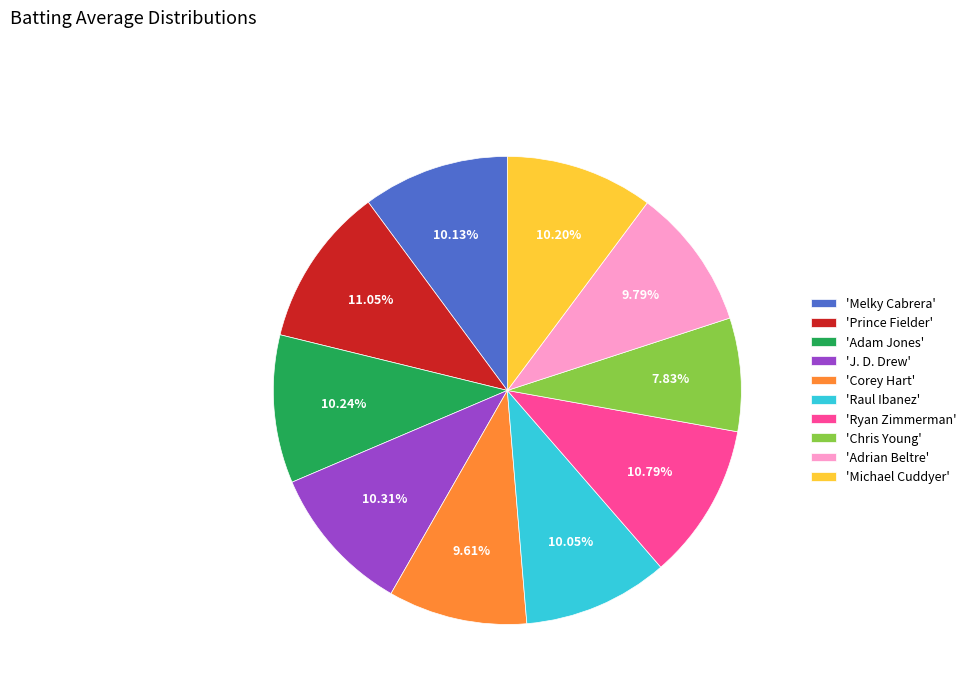

Does 'Prince Fielder' account for over 50% of the chart?

No